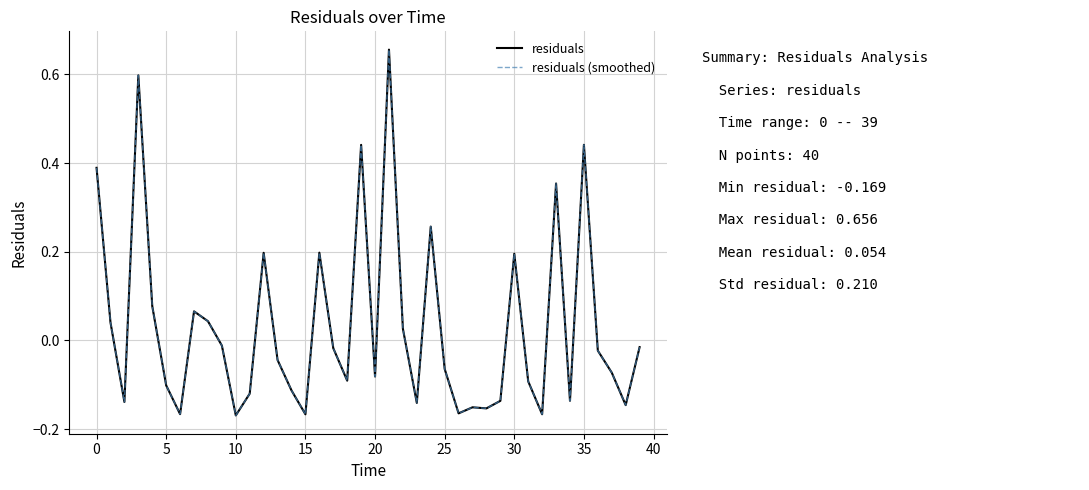

True or false: residuals and residuals (smoothed) cross at least once.

False